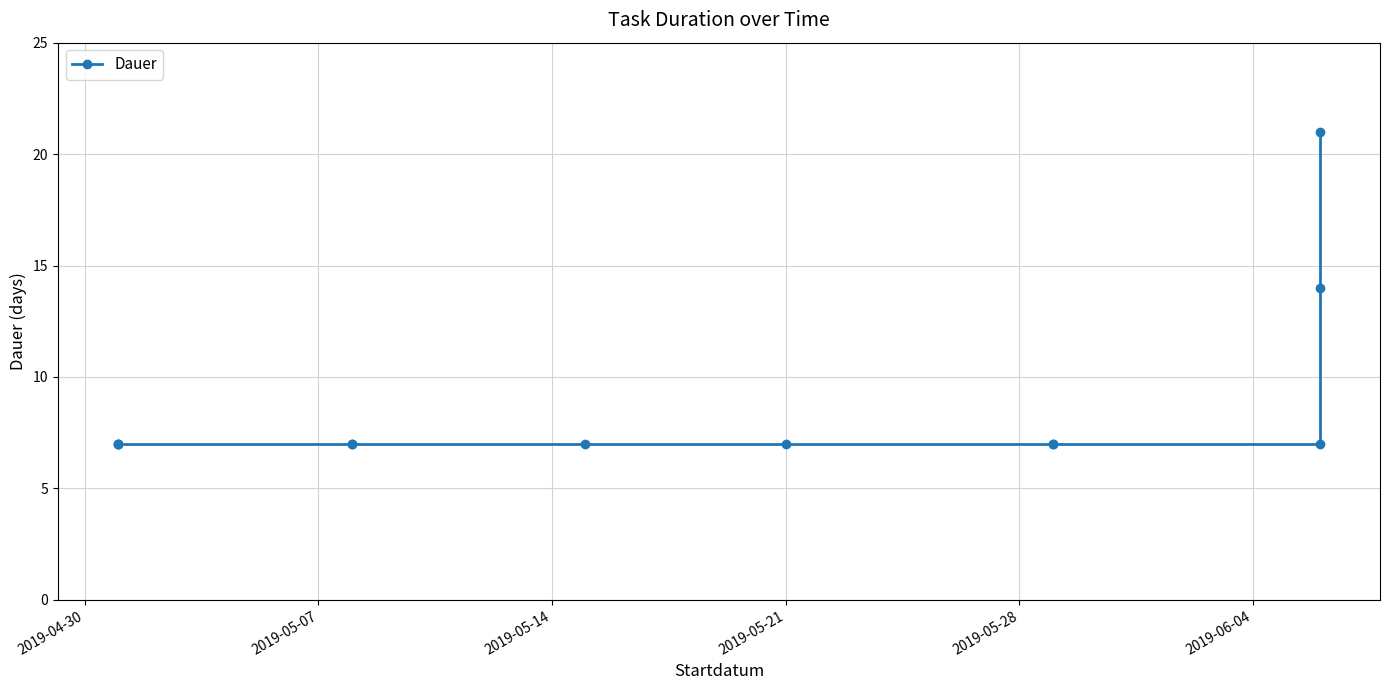

Reading right to left, list all the values displayed in this chart.

21	14	7	7	7	7	7	7	7	7	7	7